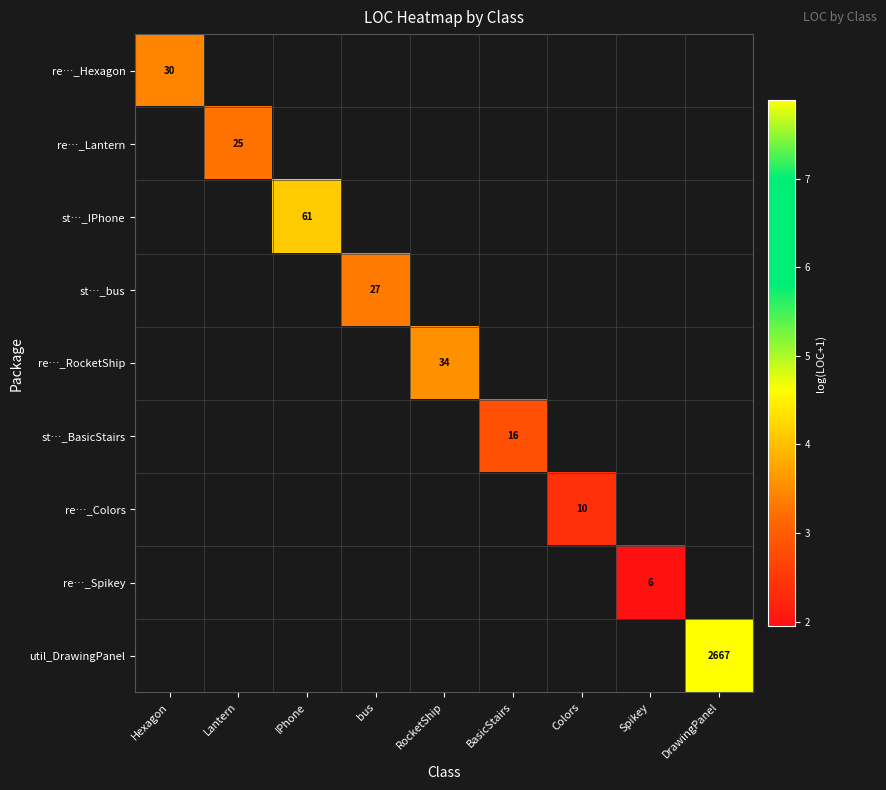

How many positive values does the re…_Hexagon series have?

1